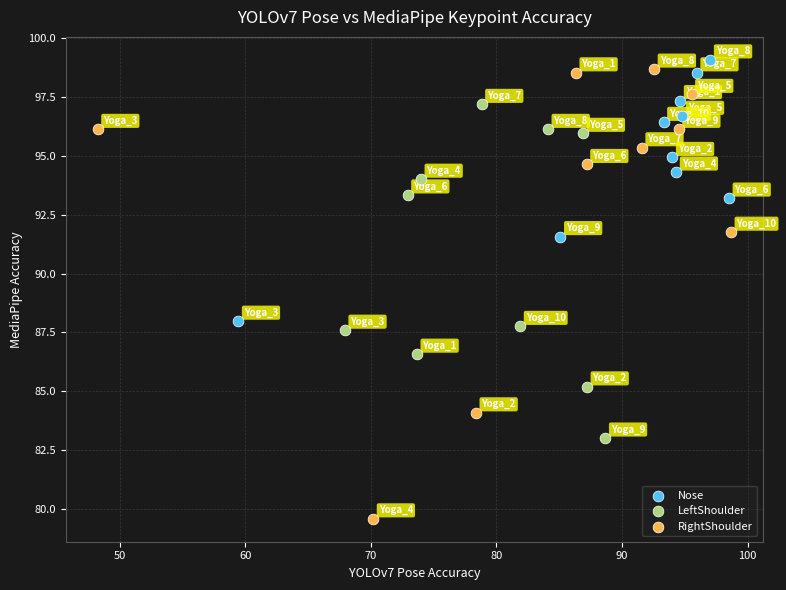

Which series has the widest spread of Y values?

RightShoulder